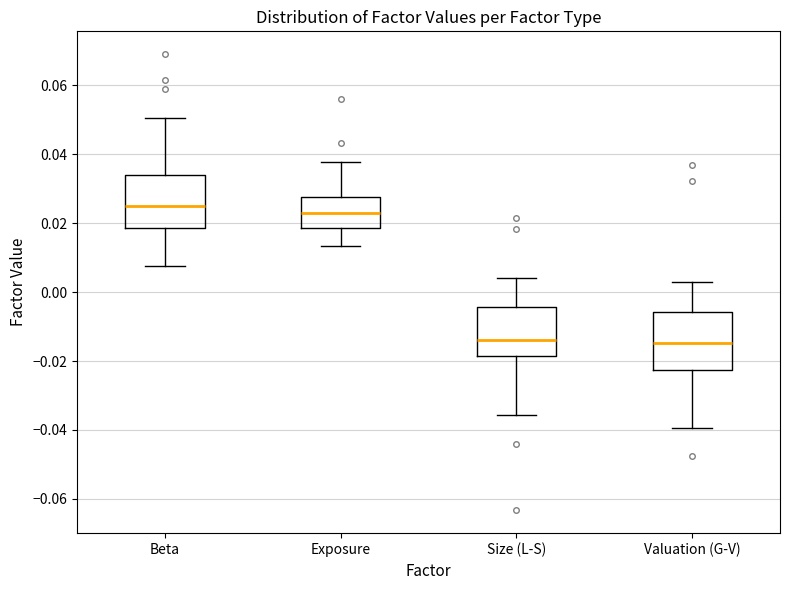

Reading left to right, read every box against the y-axis: the position of its median line, the range the box covers, and the ends of its whiskers. The values are not printed on the chart, so give them approximately, as read against the axis.

Beta: median 0.024, box 0.018 to 0.034, whiskers 0.008 to 0.050
Exposure: median 0.022, box 0.018 to 0.028, whiskers 0.014 to 0.038
Size (L-S): median -0.014, box -0.018 to -0.004, whiskers -0.036 to 0.004
Valuation (G-V): median -0.014, box -0.022 to -0.006, whiskers -0.040 to 0.002